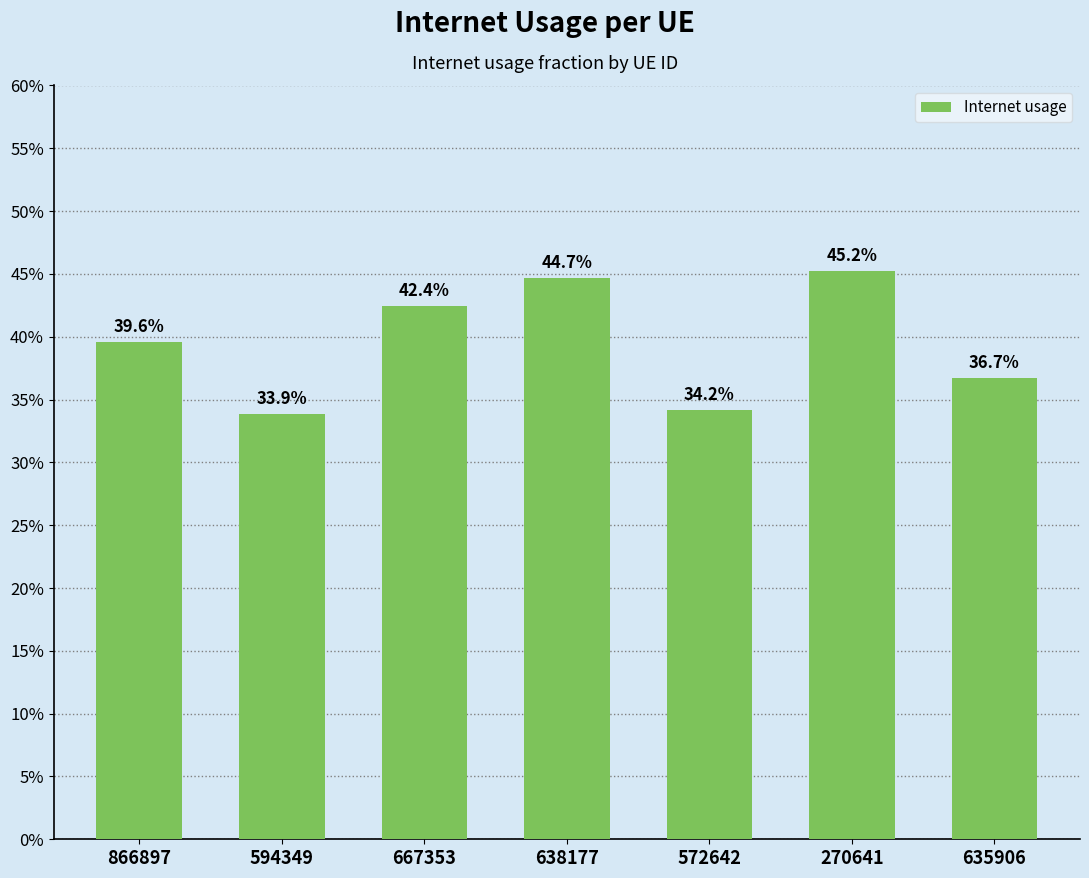

Reading left to right, extract all data points from this chart.

866897=0.4	594349=0.3	667353=0.4	638177=0.4	572642=0.3	270641=0.5	635906=0.4